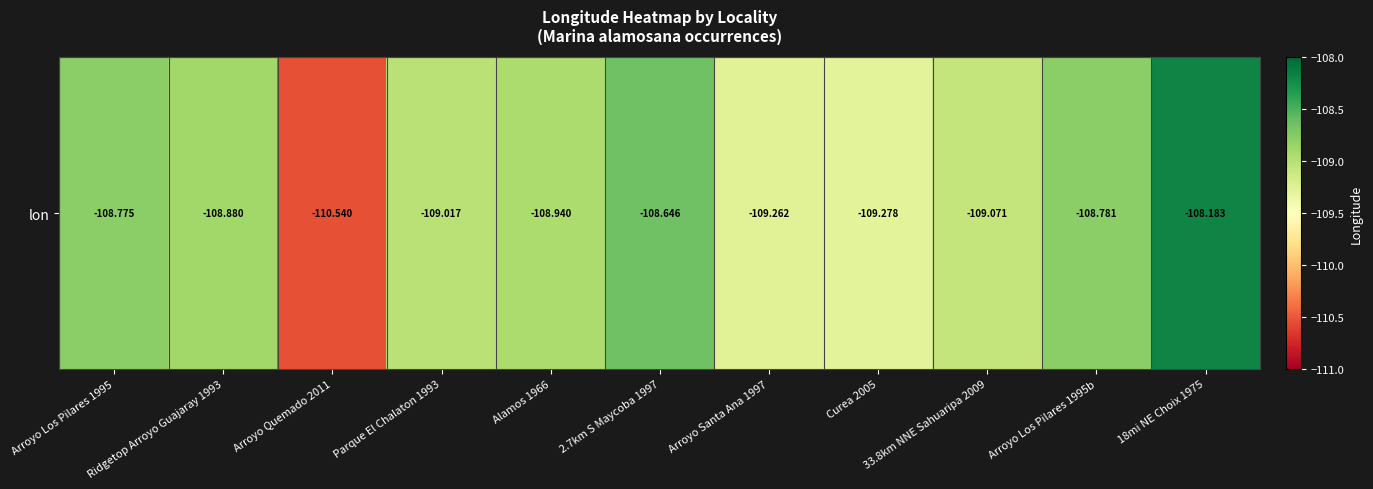

Rank the categories by value from lowest to highest.

Arroyo Quemado 2011, Curea 2005, Arroyo Santa Ana 1997, 33.8km NNE Sahuaripa 2009, Parque El Chalaton 1993, Alamos 1966, Ridgetop Arroyo Guajaray 1993, Arroyo Los Pilares 1995b, Arroyo Los Pilares 1995, 2.7km S Maycoba 1997, 18mi NE Choix 1975